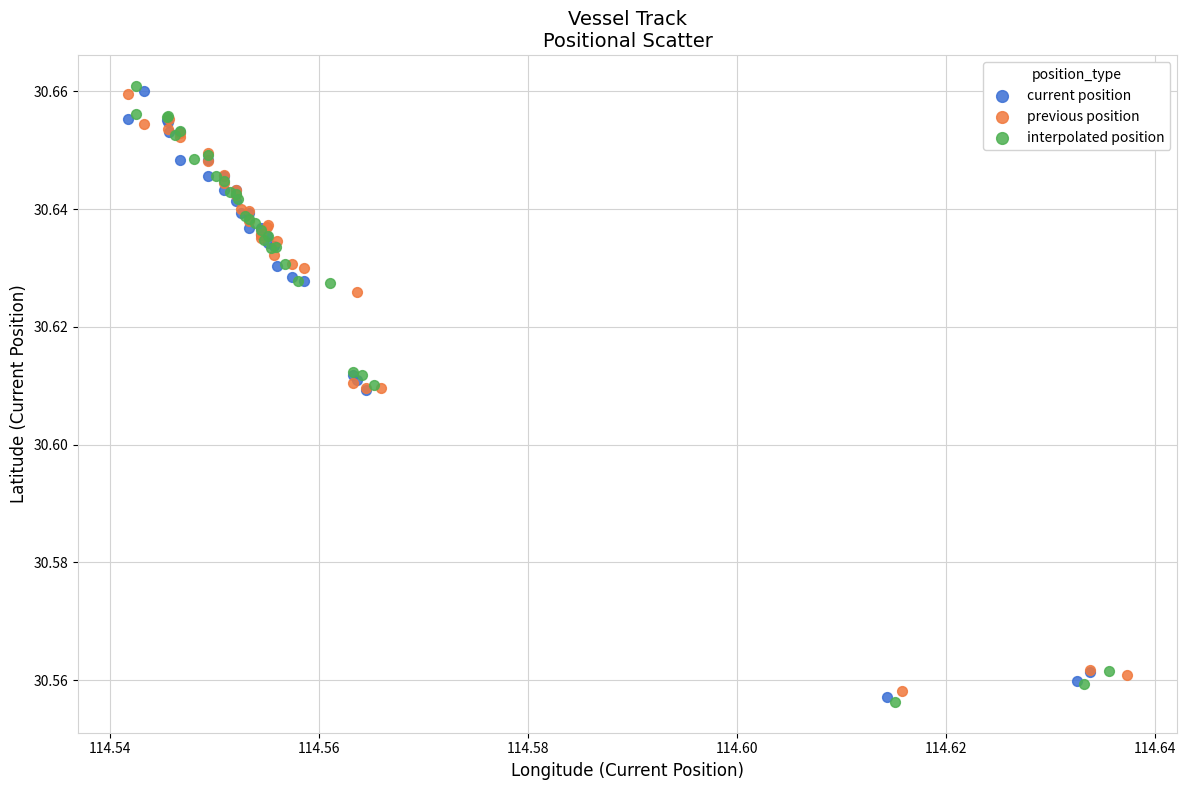

What are all the series names shown in the legend?

current position, previous position, interpolated position